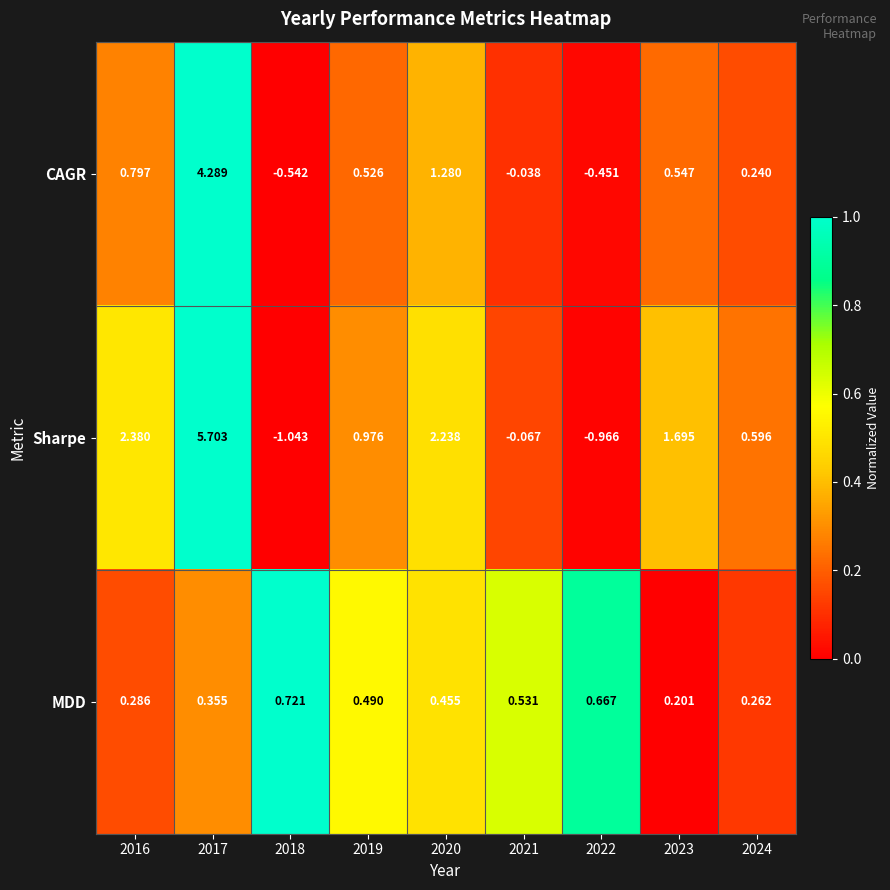

At 2016, list the series in order from smallest to largest.

MDD, CAGR, Sharpe